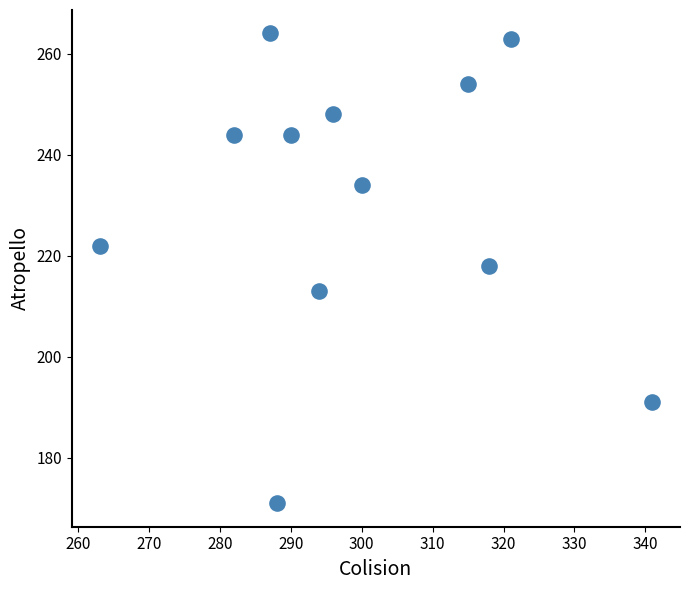

What is the range of Y values (max minus min)?

93